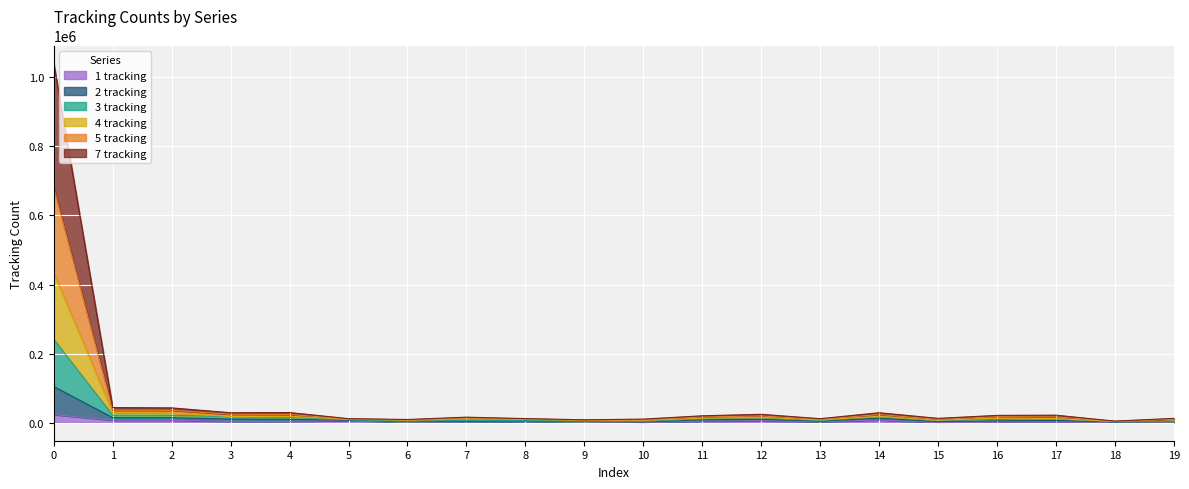

How many values in the 2 tracking series exceed 9450?

9